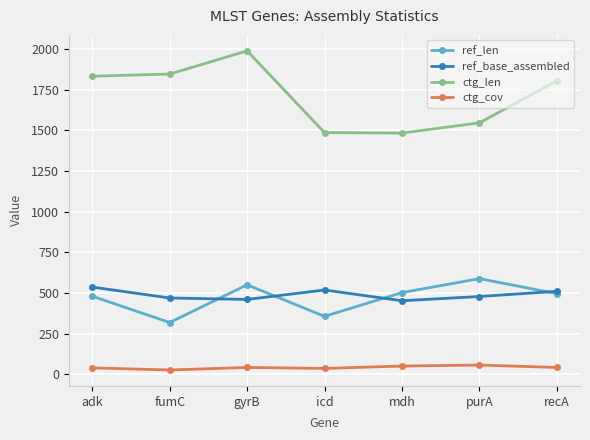

What is the sum of all ref_base_assembled values?

3423.0